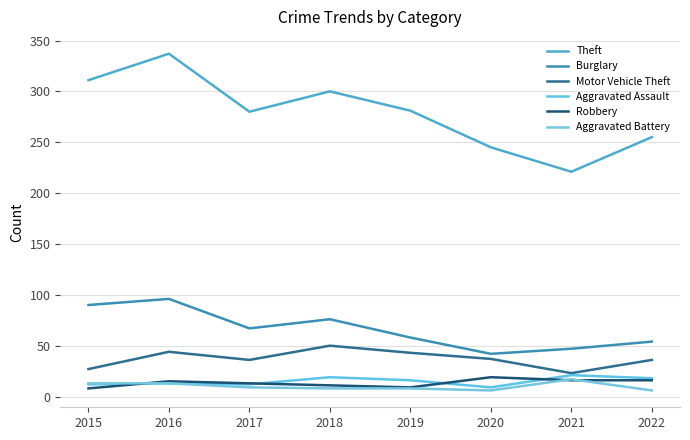

What is the difference between the highest and lowest values at 2020?

239